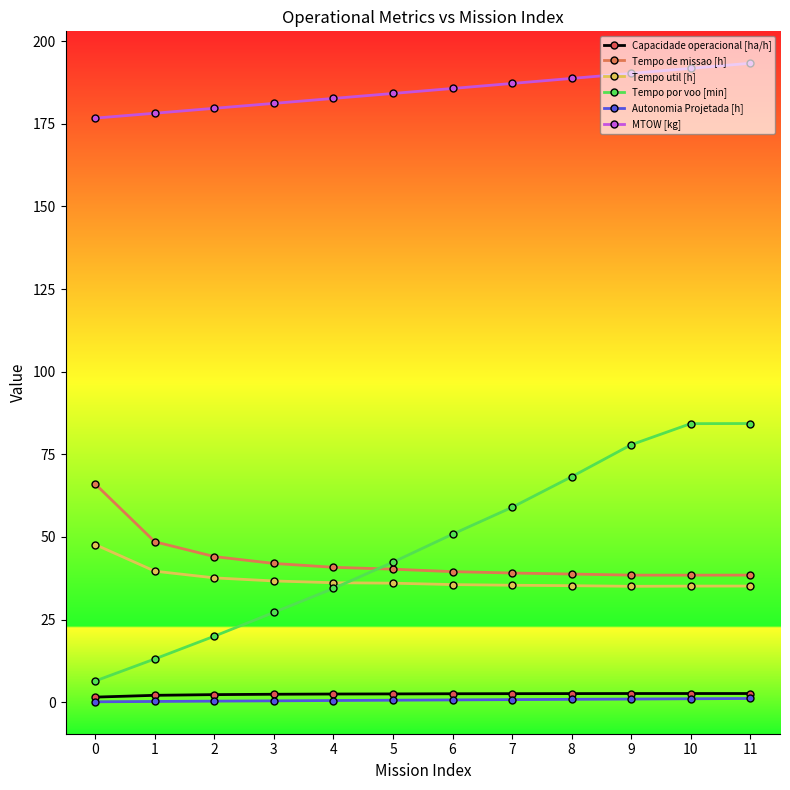

What is the sum of the Tempo de missao [h] values at 7 and 1?

87.6